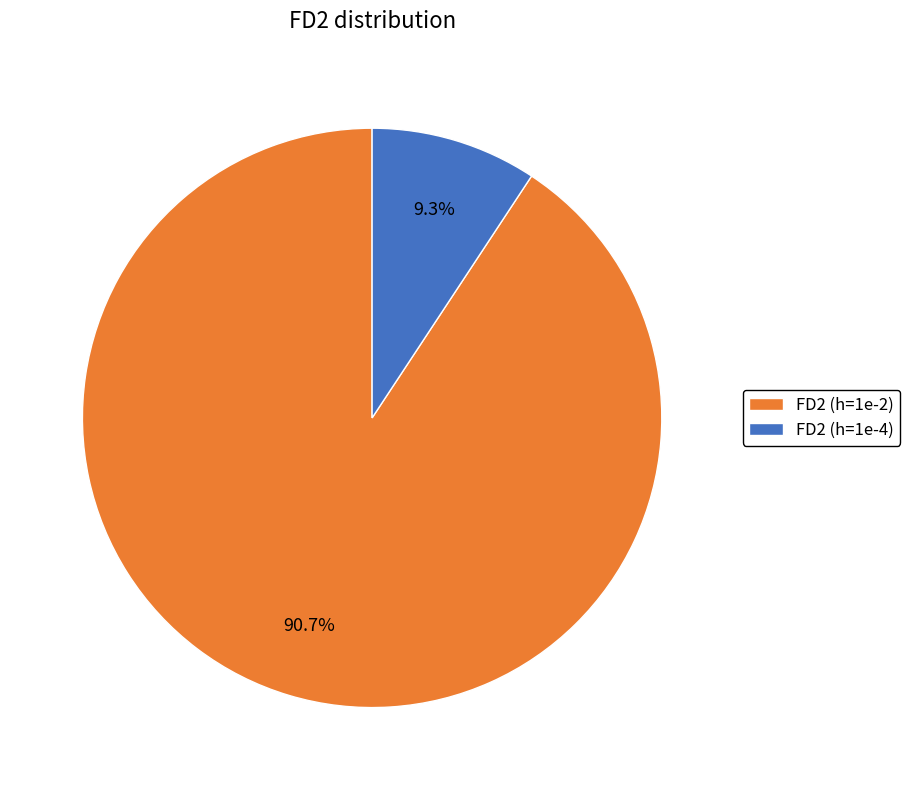

Between FD2 (h=1e-2) and FD2 (h=1e-4), which is larger?

FD2 (h=1e-2)